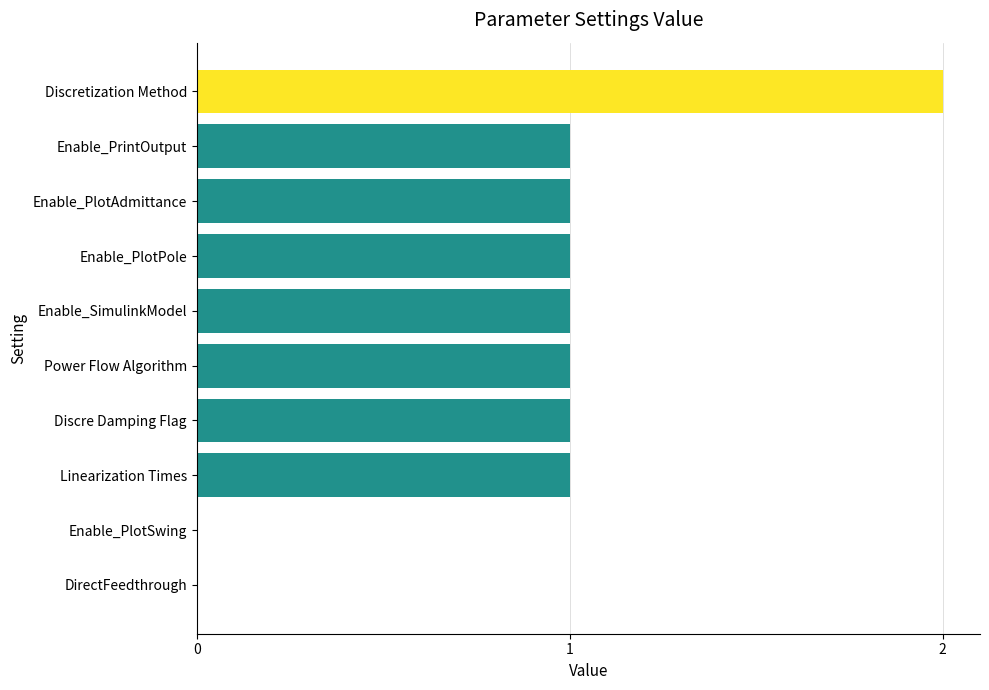

Count the values in the range 1 to 2.

8